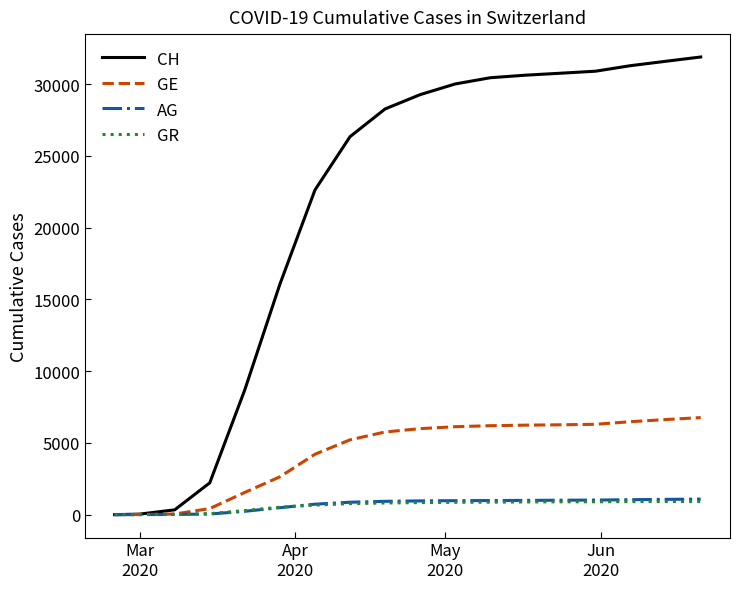

Which series has the largest total across all categories?

CH